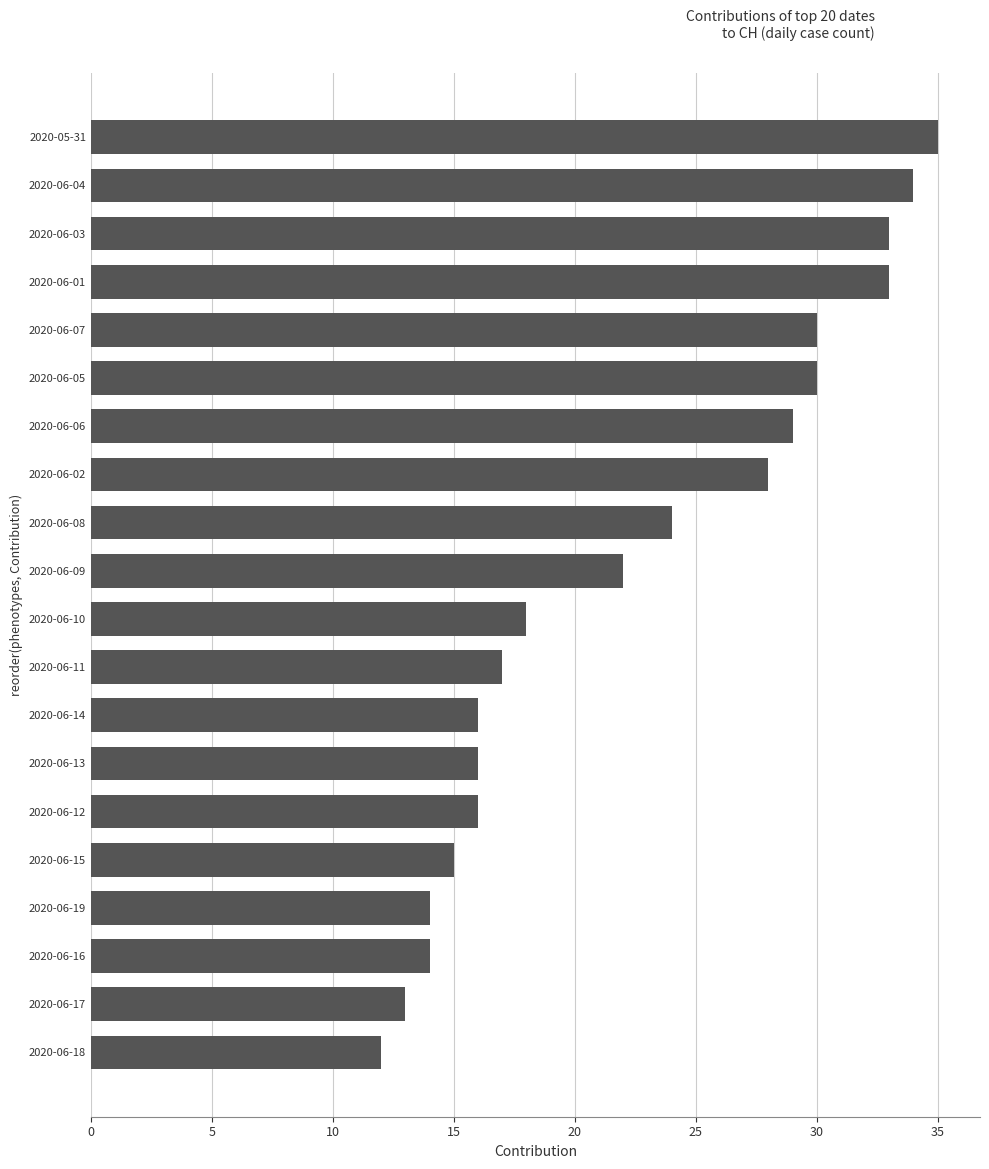

Which category has the highest value across all series?

2020-05-31